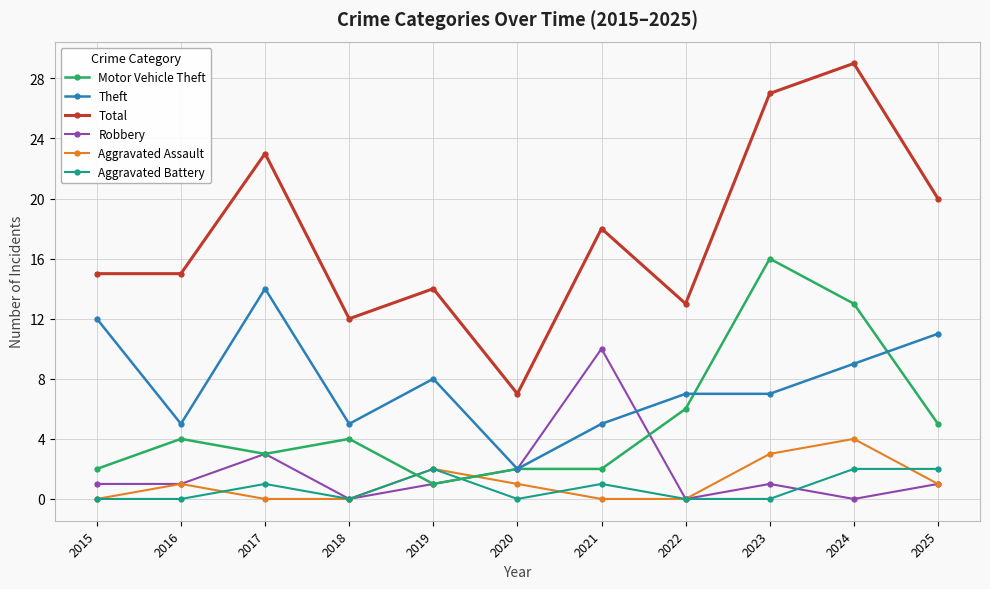

Which series has the widest spread of values?

Total